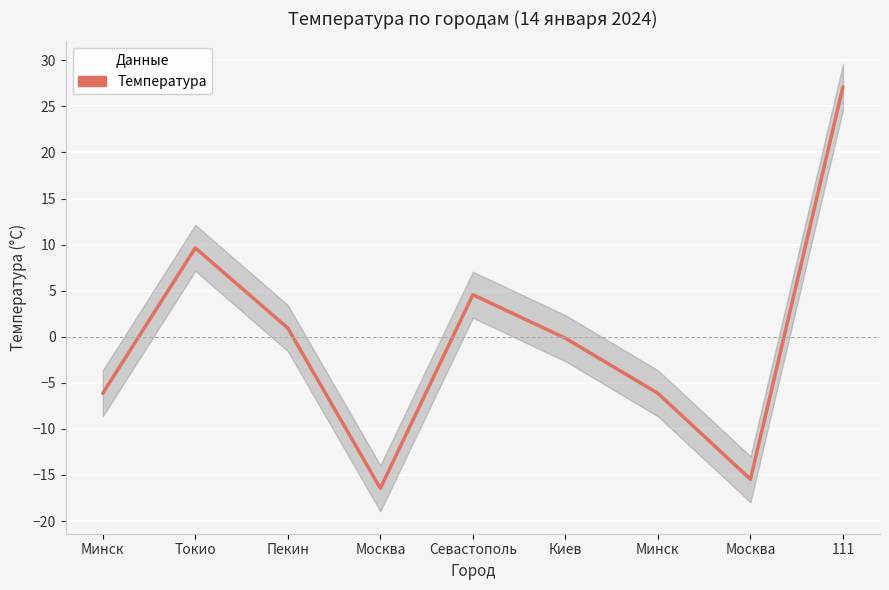

At which label does the data first exceed 0?

Токио